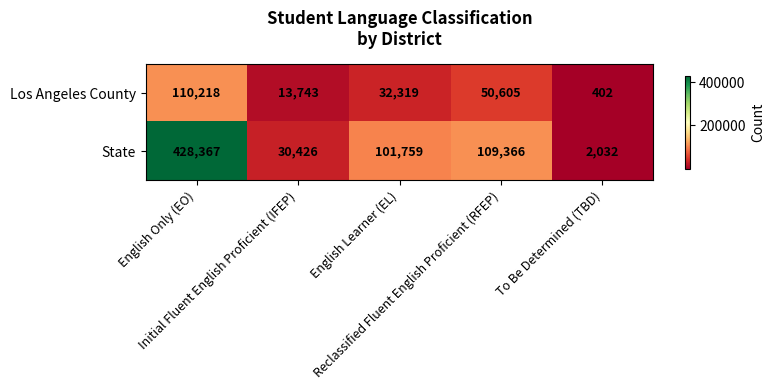

At which category does the chart reach its peak across all series?

English Only (EO)